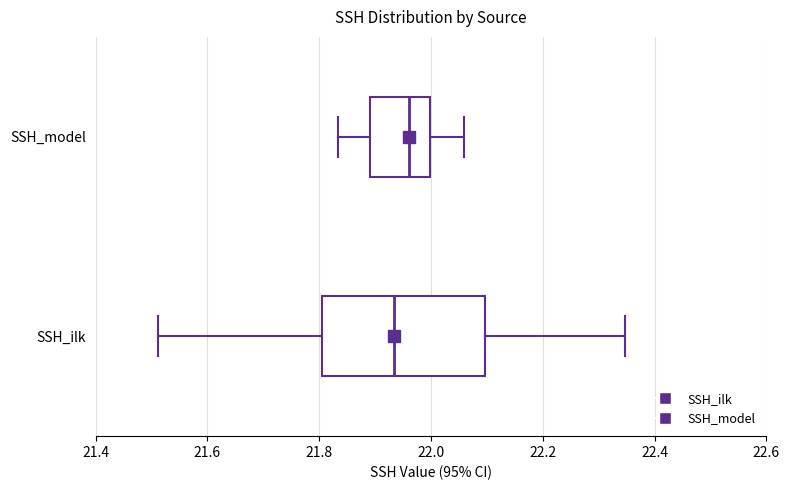

Reading bottom to top, transcribe this box plot: for each box, give where its median line is, the range the box spans, and where its two whiskers end, as read against the x-axis. The values are not printed on the chart, so give them approximately, as read against the axis.

SSH_ilk: median 21.94, box 21.80 to 22.10, whiskers 21.52 to 22.34
SSH_model: median 21.96, box 21.90 to 22.00, whiskers 21.84 to 22.06